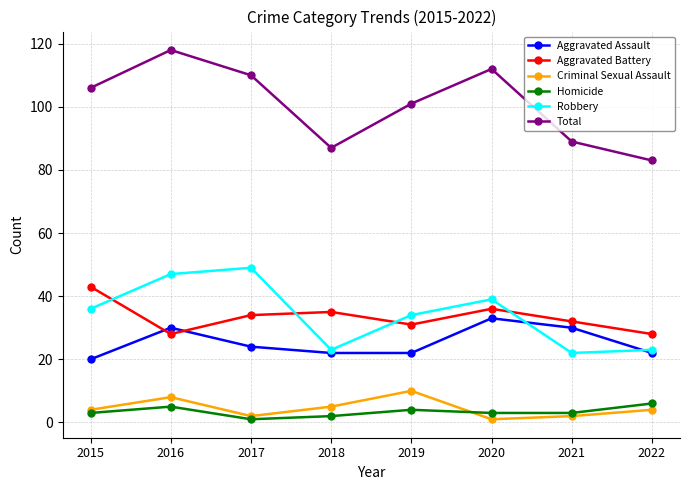

Is it true that Aggravated Battery equals 16 at 2019?

False